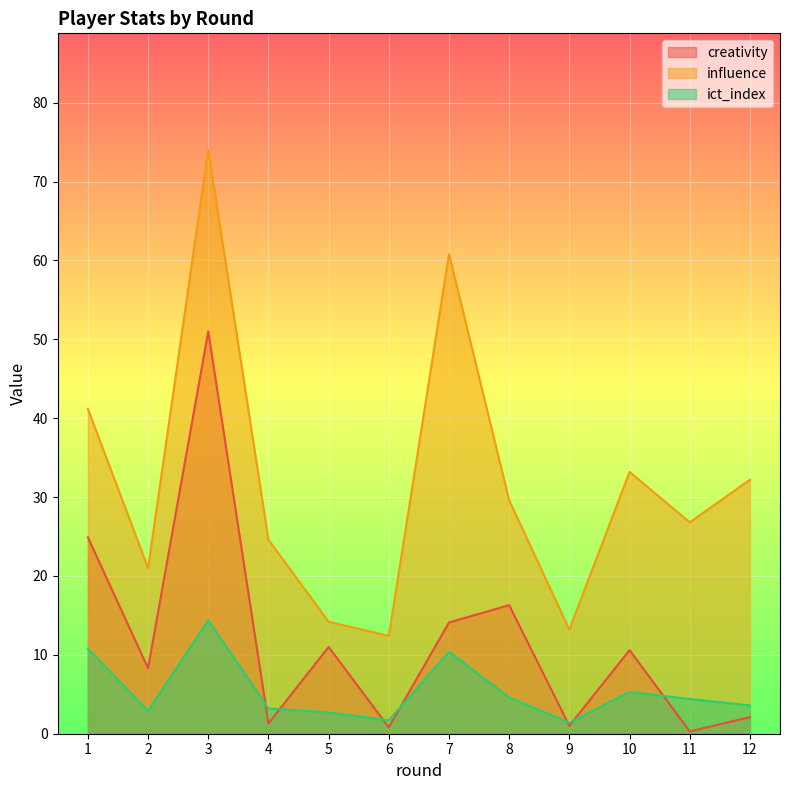

What is the total value across all series at 11?

31.5